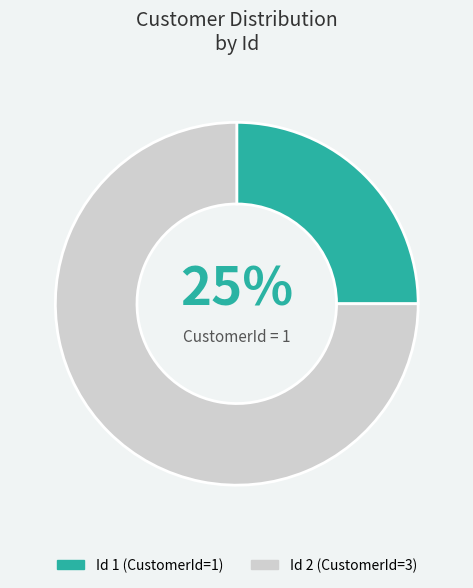

Is there any slice that represents more than half of the pie?

Yes